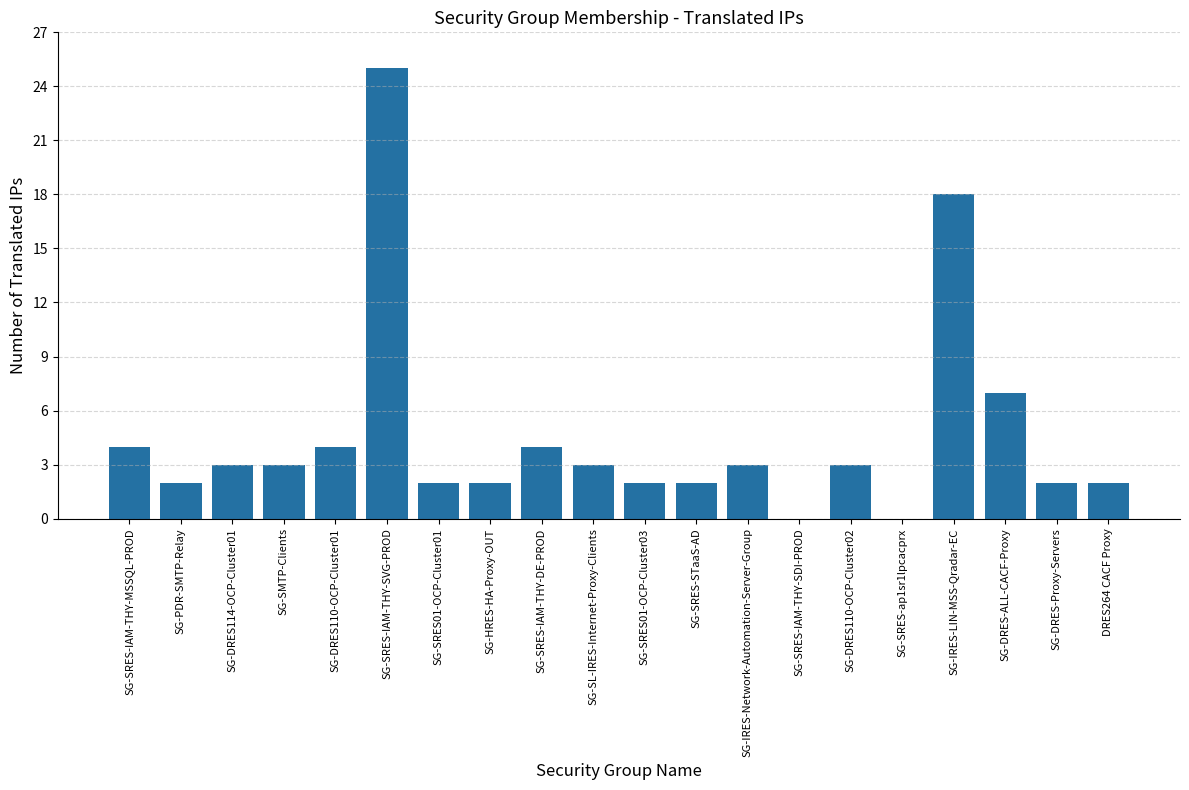

Are the bars horizontal?

No